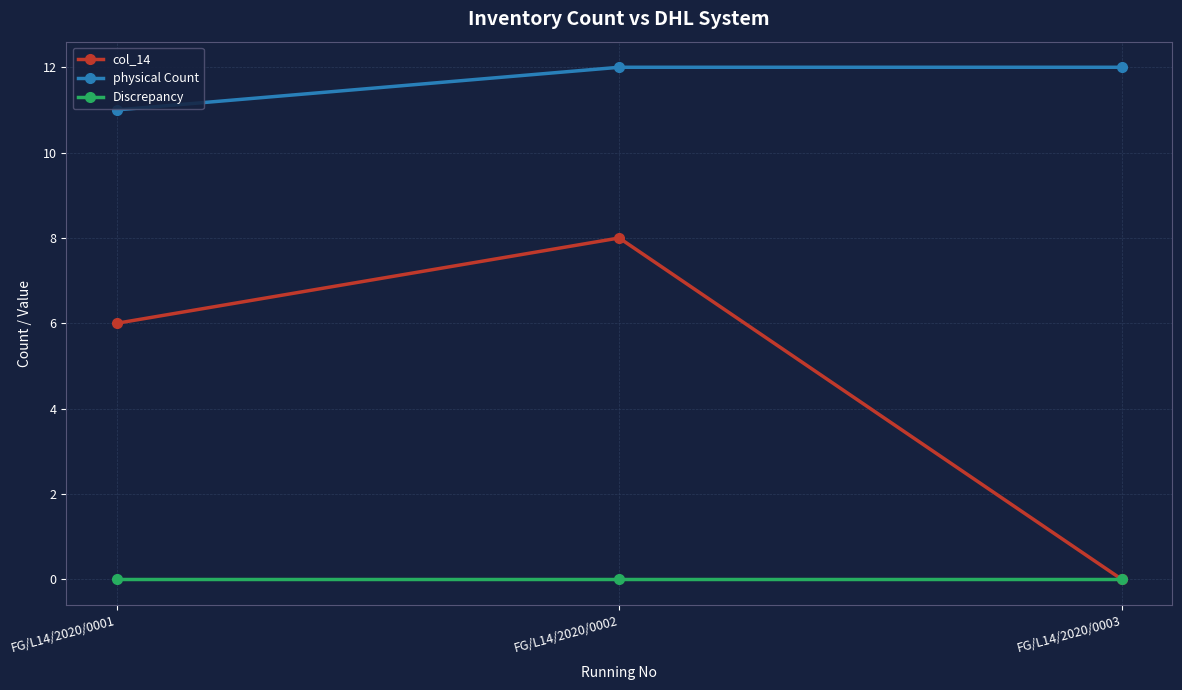

What are all the series names shown in the legend?

col_14, physical Count, Discrepancy